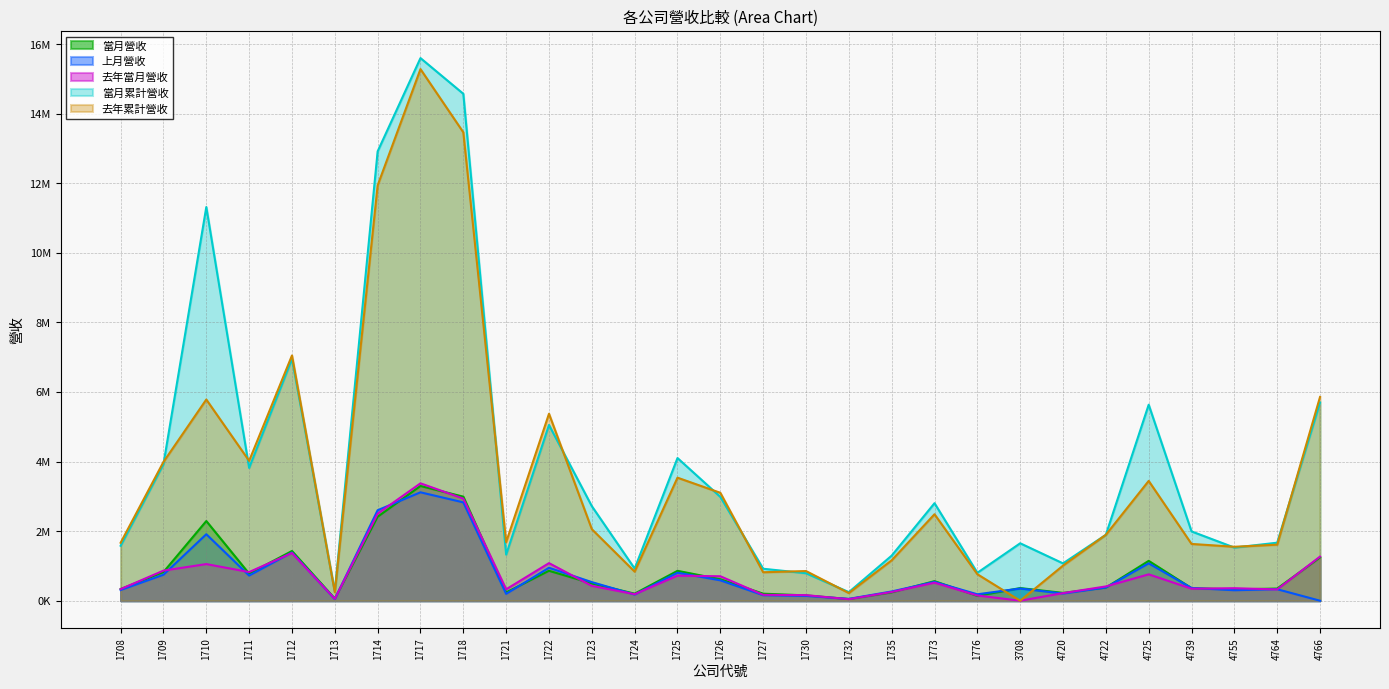

At which category does the chart reach its minimum across all series?

4766